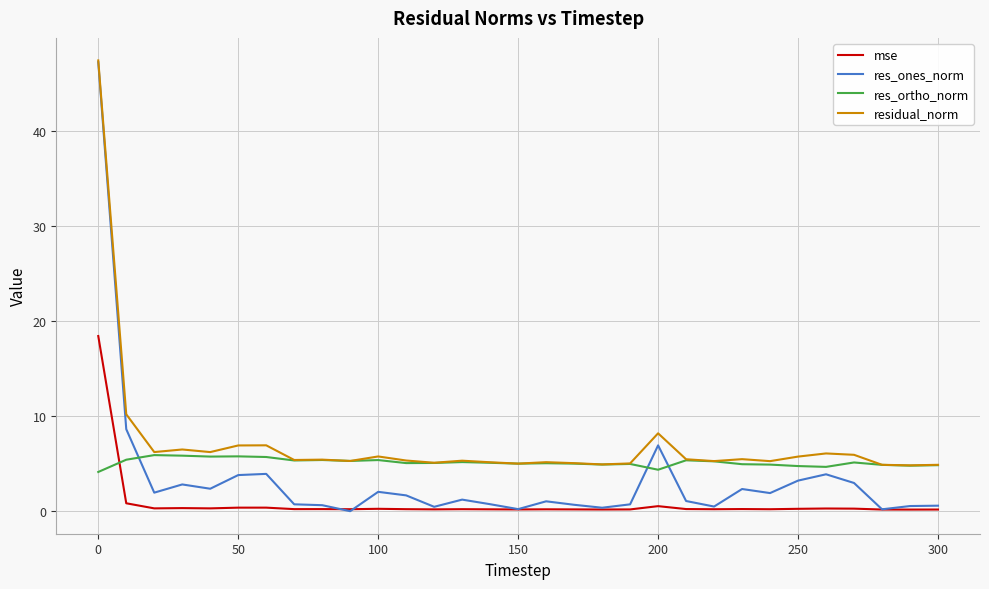

Rank the series by their average value, from lowest to highest.

mse, res_ones_norm, res_ortho_norm, residual_norm